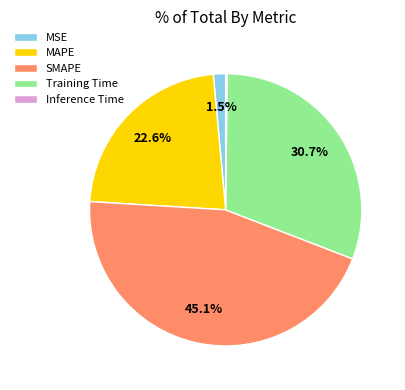

How much of the chart is everything except MSE?

98.5%